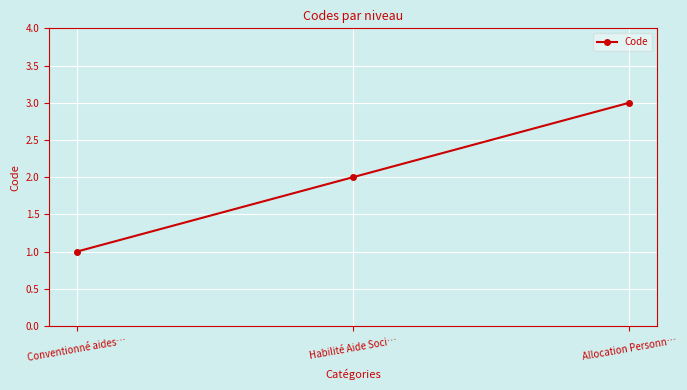

Reading left to right, transcribe all the data shown in this chart.

Conventionné aides…=1	Habilité Aide Soci…=2	Allocation Personn…=3